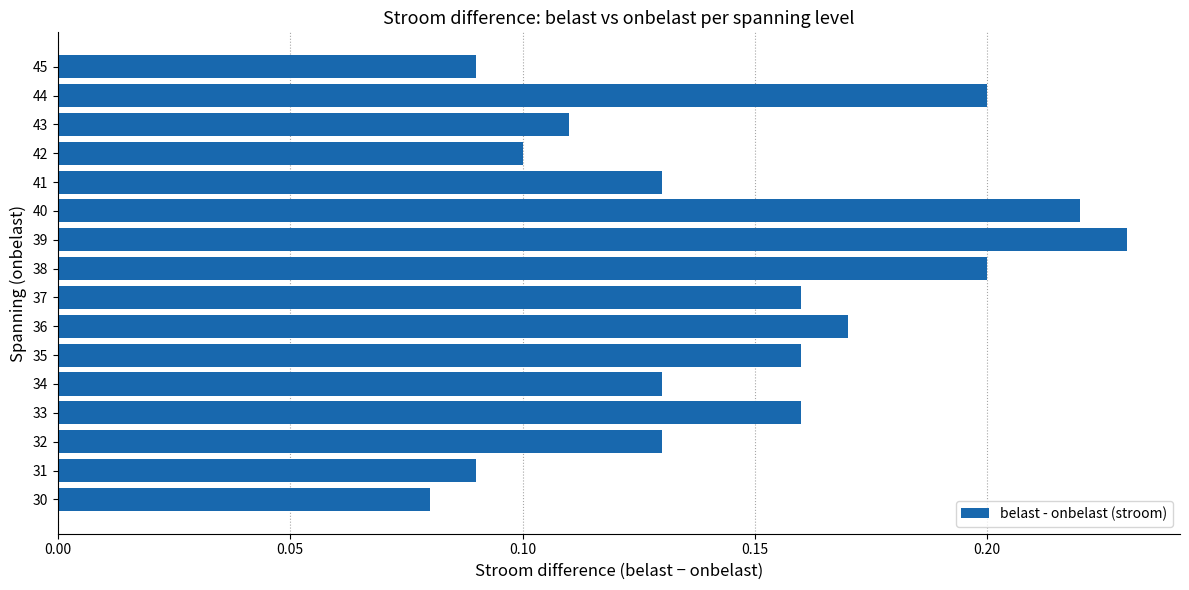

At which category does the chart reach its peak across all series?

39